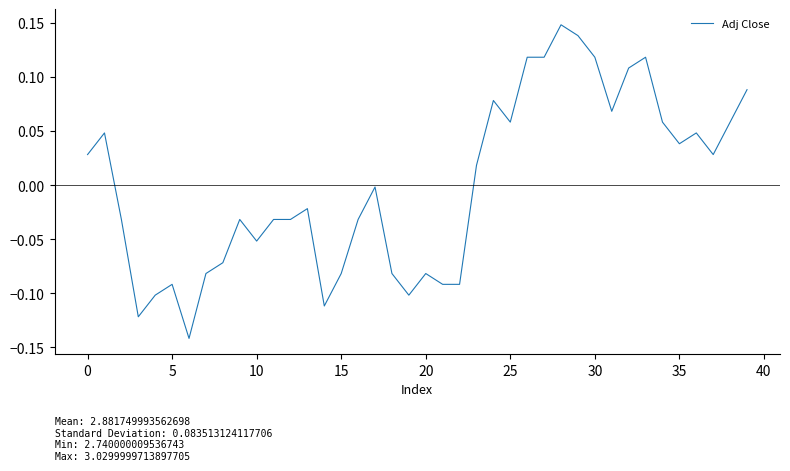

What is the difference between the maximum and minimum values?

0.3